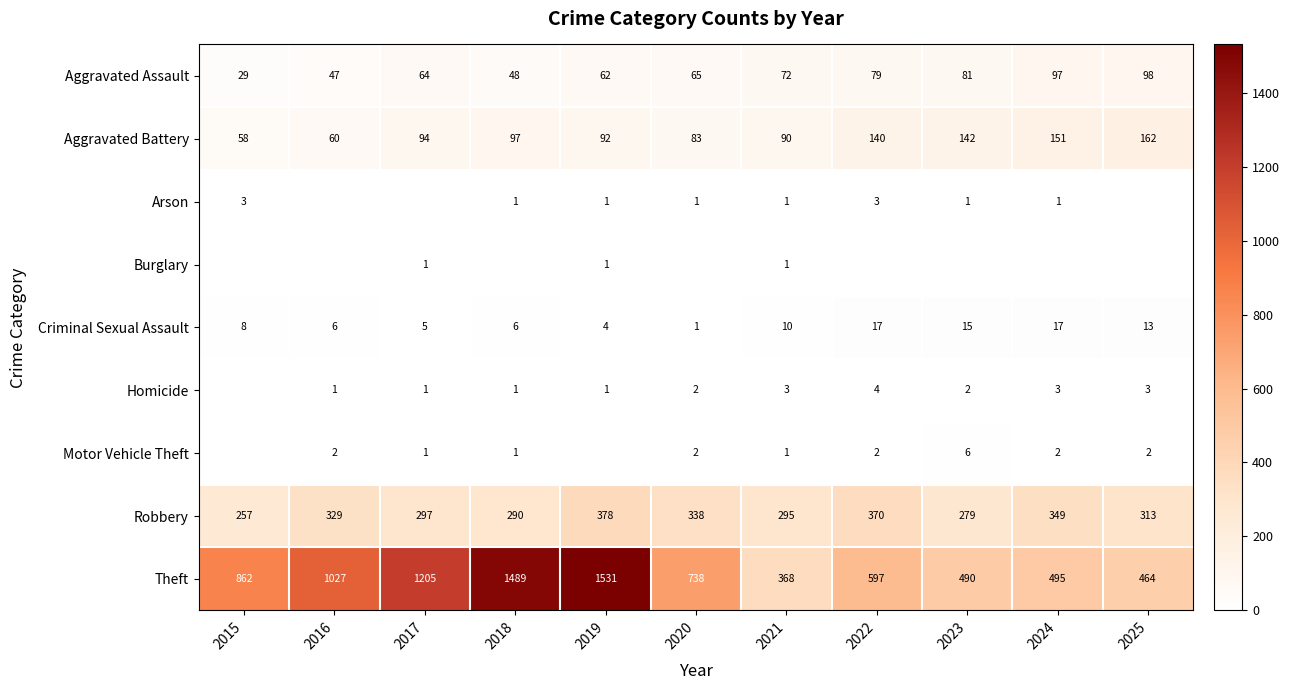

What is the total value across all series at 2023?

1016